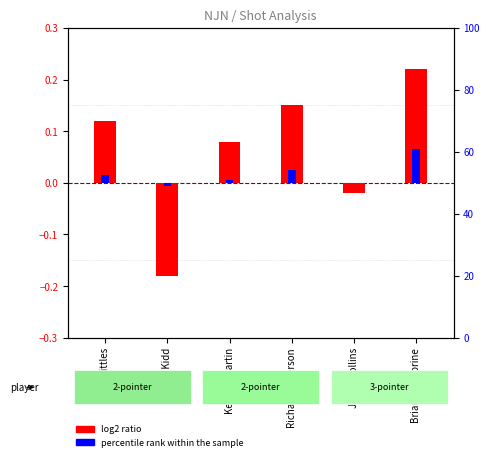

Is it true that log2 ratio equals -0.0 at Jason Collins?

True